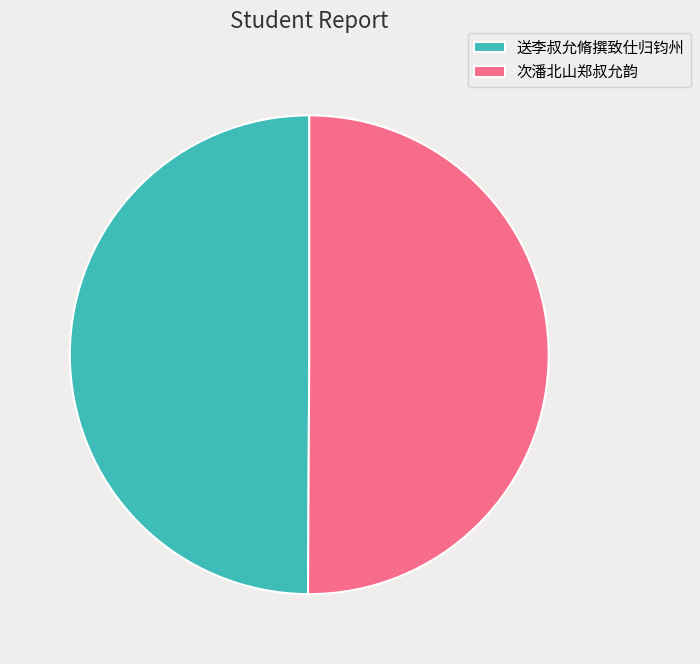

Approximately how many times larger is the value at 送李叔允脩撰致仕归钧州 compared to 次潘北山郑叔允韵?

1.0